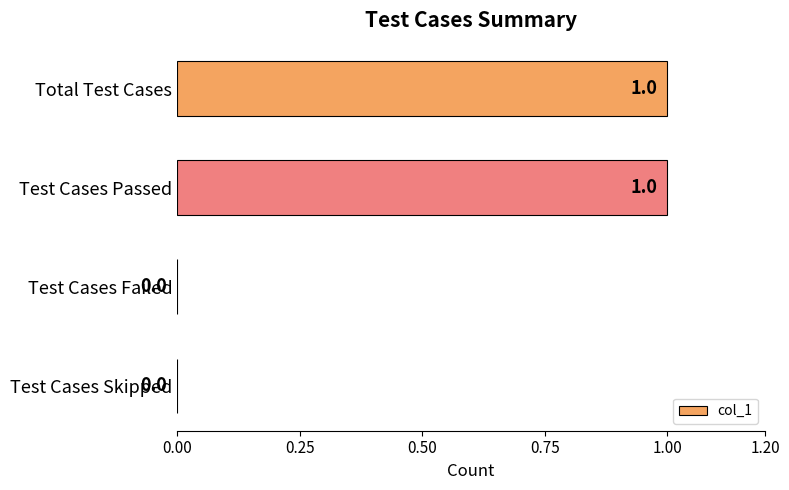

Between Total Test Cases and Test Cases Failed, which is larger?

Total Test Cases